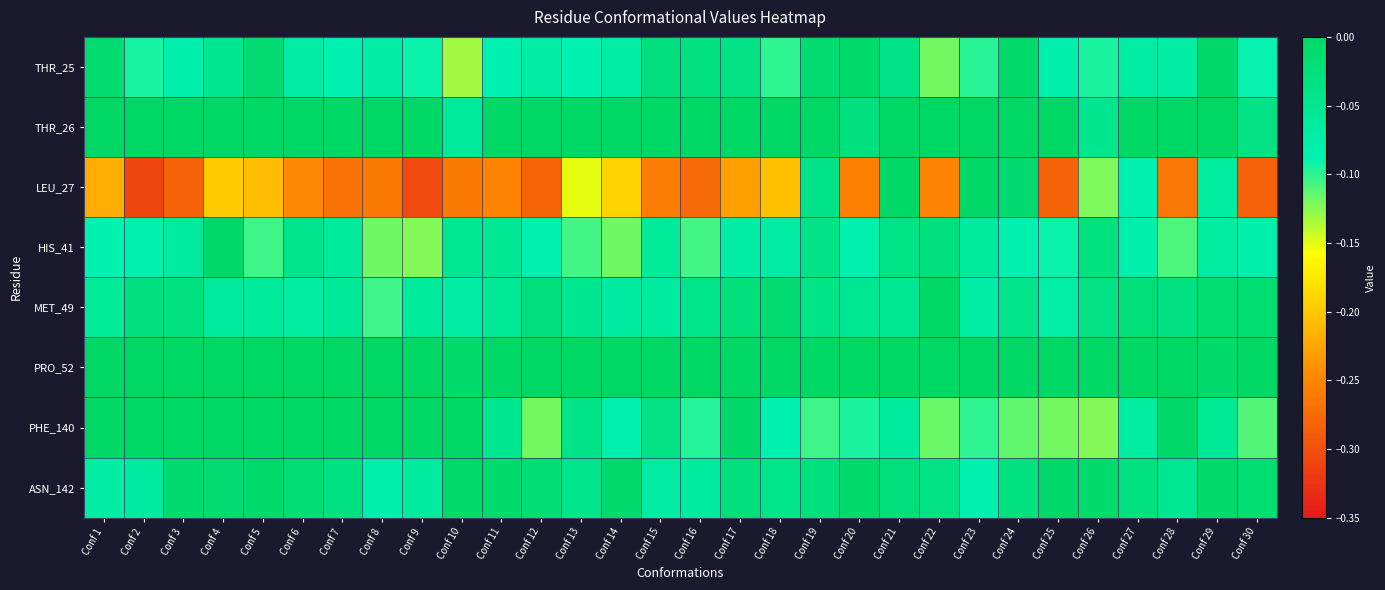

Reading left to right, transcribe all the data shown in this chart.

THR_25: Conf 1=-0.0	Conf 2=-0.1	Conf 3=-0.1	Conf 4=-0.1	Conf 5=-0.0	Conf 6=-0.1	Conf 7=-0.1	Conf 8=-0.1	Conf 9=-0.1	Conf 10=-0.1	Conf 11=-0.1	Conf 12=-0.1	Conf 13=-0.1	Conf 14=-0.1	Conf 15=-0.0	Conf 16=-0.0	Conf 17=-0.0	Conf 18=-0.1	Conf 19=-0.0	Conf 20=-0.0	Conf 21=-0.0	Conf 22=-0.1	Conf 23=-0.1	Conf 24=-0.0	Conf 25=-0.1	Conf 26=-0.1	Conf 27=-0.1	Conf 28=-0.1	Conf 29=-0.0	Conf 30=-0.1
THR_26: Conf 1=0.0	Conf 2=0.0	Conf 3=0.0	Conf 4=0.0	Conf 5=0.0	Conf 6=0.0	Conf 7=0.0	Conf 8=0.0	Conf 9=0.0	Conf 10=-0.1	Conf 11=0.0	Conf 12=0.0	Conf 13=0.0	Conf 14=0.0	Conf 15=0.0	Conf 16=0.0	Conf 17=0.0	Conf 18=0.0	Conf 19=0.0	Conf 20=-0.0	Conf 21=0.0	Conf 22=0.0	Conf 23=0.0	Conf 24=0.0	Conf 25=0.0	Conf 26=-0.0	Conf 27=0.0	Conf 28=0.0	Conf 29=0.0	Conf 30=-0.0
LEU_27: Conf 1=-0.2	Conf 2=-0.3	Conf 3=-0.3	Conf 4=-0.2	Conf 5=-0.2	Conf 6=-0.2	Conf 7=-0.3	Conf 8=-0.3	Conf 9=-0.3	Conf 10=-0.3	Conf 11=-0.3	Conf 12=-0.3	Conf 13=-0.2	Conf 14=-0.2	Conf 15=-0.3	Conf 16=-0.3	Conf 17=-0.2	Conf 18=-0.2	Conf 19=-0.0	Conf 20=-0.3	Conf 21=-0.0	Conf 22=-0.3	Conf 23=-0.0	Conf 24=-0.0	Conf 25=-0.3	Conf 26=-0.1	Conf 27=-0.1	Conf 28=-0.3	Conf 29=-0.1	Conf 30=-0.3
HIS_41: Conf 1=-0.1	Conf 2=-0.1	Conf 3=-0.1	Conf 4=-0.0	Conf 5=-0.1	Conf 6=-0.0	Conf 7=-0.1	Conf 8=-0.1	Conf 9=-0.1	Conf 10=-0.1	Conf 11=-0.1	Conf 12=-0.1	Conf 13=-0.1	Conf 14=-0.1	Conf 15=-0.1	Conf 16=-0.1	Conf 17=-0.1	Conf 18=-0.1	Conf 19=-0.0	Conf 20=-0.1	Conf 21=-0.0	Conf 22=-0.0	Conf 23=-0.1	Conf 24=-0.1	Conf 25=-0.1	Conf 26=-0.0	Conf 27=-0.1	Conf 28=-0.1	Conf 29=-0.1	Conf 30=-0.1
MET_49: Conf 1=-0.1	Conf 2=-0.0	Conf 3=-0.0	Conf 4=-0.1	Conf 5=-0.1	Conf 6=-0.1	Conf 7=-0.1	Conf 8=-0.1	Conf 9=-0.1	Conf 10=-0.1	Conf 11=-0.1	Conf 12=-0.0	Conf 13=-0.1	Conf 14=-0.1	Conf 15=-0.1	Conf 16=-0.0	Conf 17=-0.0	Conf 18=-0.0	Conf 19=-0.0	Conf 20=-0.1	Conf 21=-0.1	Conf 22=-0.0	Conf 23=-0.1	Conf 24=-0.0	Conf 25=-0.1	Conf 26=-0.0	Conf 27=-0.0	Conf 28=-0.0	Conf 29=-0.0	Conf 30=-0.0
PRO_52: Conf 1=0.0	Conf 2=0.0	Conf 3=0.0	Conf 4=0.0	Conf 5=0.0	Conf 6=0.0	Conf 7=0.0	Conf 8=0.0	Conf 9=0.0	Conf 10=-0.0	Conf 11=-0.0	Conf 12=0.0	Conf 13=-0.0	Conf 14=0.0	Conf 15=0.0	Conf 16=0.0	Conf 17=0.0	Conf 18=0.0	Conf 19=0.0	Conf 20=0.0	Conf 21=0.0	Conf 22=0.0	Conf 23=0.0	Conf 24=0.0	Conf 25=0.0	Conf 26=0.0	Conf 27=0.0	Conf 28=0.0	Conf 29=-0.0	Conf 30=0.0
PHE_140: Conf 1=0.0	Conf 2=0.0	Conf 3=0.0	Conf 4=0.0	Conf 5=0.0	Conf 6=0.0	Conf 7=0.0	Conf 8=0.0	Conf 9=0.0	Conf 10=0.0	Conf 11=-0.0	Conf 12=-0.1	Conf 13=-0.0	Conf 14=-0.1	Conf 15=-0.0	Conf 16=-0.1	Conf 17=-0.0	Conf 18=-0.1	Conf 19=-0.1	Conf 20=-0.1	Conf 21=-0.1	Conf 22=-0.1	Conf 23=-0.1	Conf 24=-0.1	Conf 25=-0.1	Conf 26=-0.1	Conf 27=-0.1	Conf 28=-0.0	Conf 29=-0.1	Conf 30=-0.1
ASN_142: Conf 1=-0.1	Conf 2=-0.1	Conf 3=-0.0	Conf 4=-0.0	Conf 5=-0.0	Conf 6=-0.0	Conf 7=-0.0	Conf 8=-0.1	Conf 9=-0.1	Conf 10=-0.0	Conf 11=-0.0	Conf 12=-0.0	Conf 13=-0.0	Conf 14=-0.0	Conf 15=-0.1	Conf 16=-0.1	Conf 17=-0.0	Conf 18=-0.0	Conf 19=-0.0	Conf 20=-0.0	Conf 21=-0.0	Conf 22=-0.0	Conf 23=-0.1	Conf 24=-0.0	Conf 25=-0.0	Conf 26=-0.0	Conf 27=-0.0	Conf 28=-0.1	Conf 29=-0.0	Conf 30=-0.0